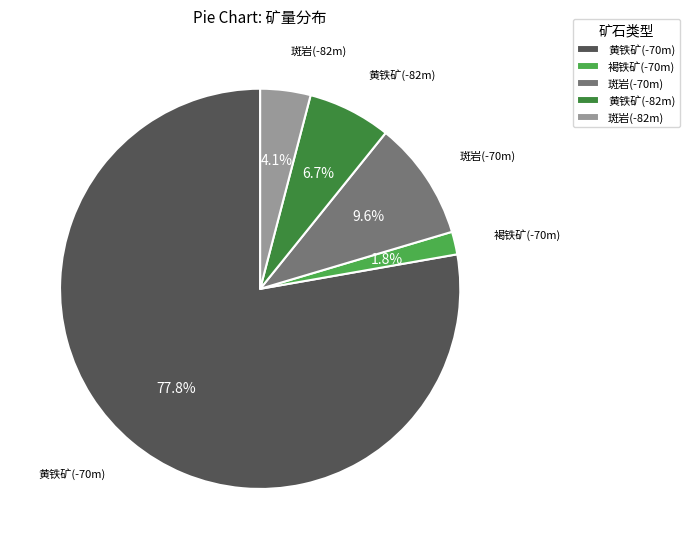

To the nearest percent, what is the combined percentage of 斑岩(-70m) and 黄铁矿(-70m)?

87%